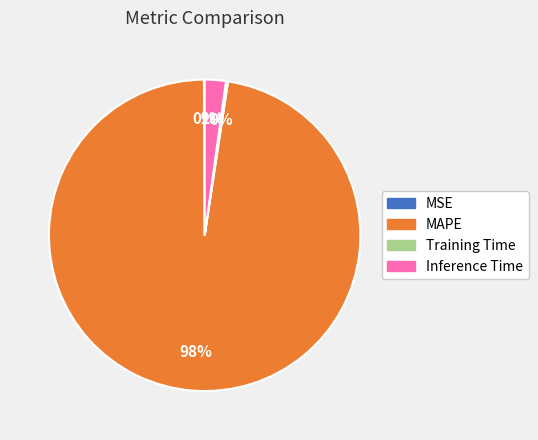

Which slice is the largest?

MAPE